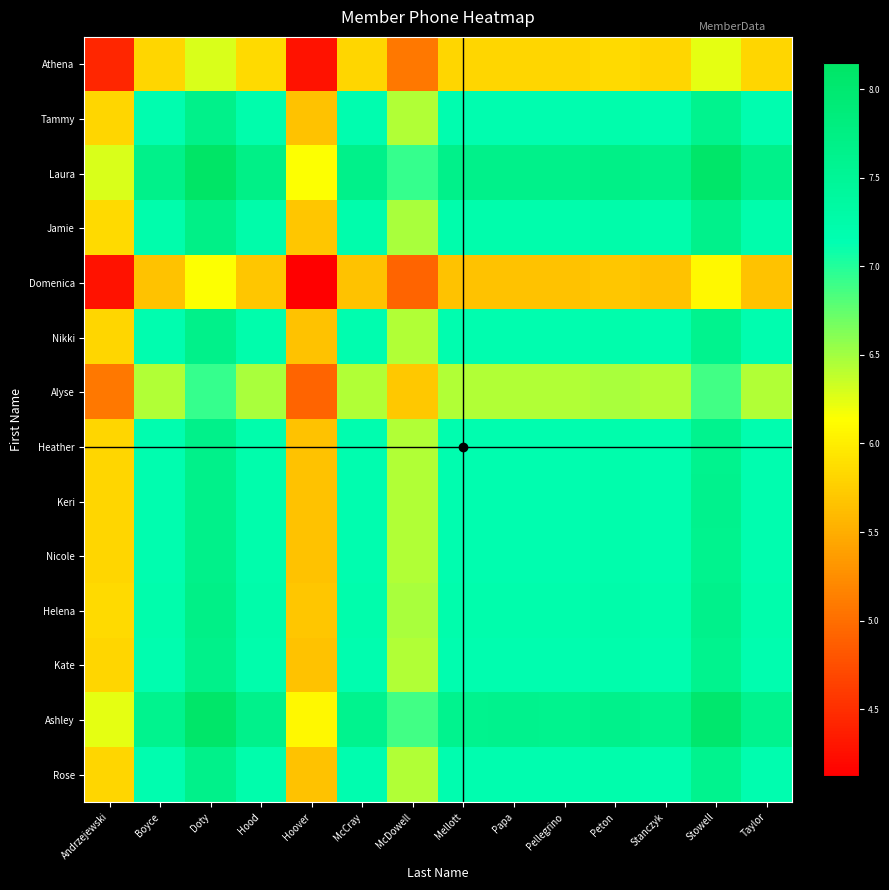

Reading left to right, list all the values displayed in this chart.

Athena: Andrzejewski=4437893152.0	Boyce=5805792979.0	Doty=6291398058.0	Hood=5839975586.0	Hoover=4281847053.5	McCray=5806471432.5	McDowell=5070919941.0	Mellott=5806706672.0	Papa=5808423161.5	Pellegrino=5806932052.0	Peton=5843007623.0	Stanczyk=5805835340.5	Stowell=6241904474.0	Taylor=5805748342.5
Tammy: Andrzejewski=5805792979.0	Boyce=7173692806.0	Doty=7659297885.0	Hood=7207875413.0	Hoover=5649746880.5	McCray=7174371259.5	McDowell=6438819768.0	Mellott=7174606499.0	Papa=7176322988.5	Pellegrino=7174831879.0	Peton=7210907450.0	Stanczyk=7173735167.5	Stowell=7609804301.0	Taylor=7173648169.5
Laura: Andrzejewski=6291398058.0	Boyce=7659297885.0	Doty=8144902964.0	Hood=7693480492.0	Hoover=6135351959.5	McCray=7659976338.5	McDowell=6924424847.0	Mellott=7660211578.0	Papa=7661928067.5	Pellegrino=7660436958.0	Peton=7696512529.0	Stanczyk=7659340246.5	Stowell=8095409380.0	Taylor=7659253248.5
Jamie: Andrzejewski=5839975586.0	Boyce=7207875413.0	Doty=7693480492.0	Hood=7242058020.0	Hoover=5683929487.5	McCray=7208553866.5	McDowell=6473002375.0	Mellott=7208789106.0	Papa=7210505595.5	Pellegrino=7209014486.0	Peton=7245090057.0	Stanczyk=7207917774.5	Stowell=7643986908.0	Taylor=7207830776.5
Domenica: Andrzejewski=4281847053.5	Boyce=5649746880.5	Doty=6135351959.5	Hood=5683929487.5	Hoover=4125800955.0	McCray=5650425334.0	McDowell=4914873842.5	Mellott=5650660573.5	Papa=5652377063.0	Pellegrino=5650885953.5	Peton=5686961524.5	Stanczyk=5649789242.0	Stowell=6085858375.5	Taylor=5649702244.0
Nikki: Andrzejewski=5806471432.5	Boyce=7174371259.5	Doty=7659976338.5	Hood=7208553866.5	Hoover=5650425334.0	McCray=7175049713.0	McDowell=6439498221.5	Mellott=7175284952.5	Papa=7177001442.0	Pellegrino=7175510332.5	Peton=7211585903.5	Stanczyk=7174413621.0	Stowell=7610482754.5	Taylor=7174326623.0
Alyse: Andrzejewski=5070919941.0	Boyce=6438819768.0	Doty=6924424847.0	Hood=6473002375.0	Hoover=4914873842.5	McCray=6439498221.5	McDowell=5703946730.0	Mellott=6439733461.0	Papa=6441449950.5	Pellegrino=6439958841.0	Peton=6476034412.0	Stanczyk=6438862129.5	Stowell=6874931263.0	Taylor=6438775131.5
Heather: Andrzejewski=5806706672.0	Boyce=7174606499.0	Doty=7660211578.0	Hood=7208789106.0	Hoover=5650660573.5	McCray=7175284952.5	McDowell=6439733461.0	Mellott=7175520192.0	Papa=7177236681.5	Pellegrino=7175745572.0	Peton=7211821143.0	Stanczyk=7174648860.5	Stowell=7610717994.0	Taylor=7174561862.5
Keri: Andrzejewski=5808423161.5	Boyce=7176322988.5	Doty=7661928067.5	Hood=7210505595.5	Hoover=5652377063.0	McCray=7177001442.0	McDowell=6441449950.5	Mellott=7177236681.5	Papa=7178953171.0	Pellegrino=7177462061.5	Peton=7213537632.5	Stanczyk=7176365350.0	Stowell=7612434483.5	Taylor=7176278352.0
Nicole: Andrzejewski=5806932052.0	Boyce=7174831879.0	Doty=7660436958.0	Hood=7209014486.0	Hoover=5650885953.5	McCray=7175510332.5	McDowell=6439958841.0	Mellott=7175745572.0	Papa=7177462061.5	Pellegrino=7175970952.0	Peton=7212046523.0	Stanczyk=7174874240.5	Stowell=7610943374.0	Taylor=7174787242.5
Helena: Andrzejewski=5843007623.0	Boyce=7210907450.0	Doty=7696512529.0	Hood=7245090057.0	Hoover=5686961524.5	McCray=7211585903.5	McDowell=6476034412.0	Mellott=7211821143.0	Papa=7213537632.5	Pellegrino=7212046523.0	Peton=7248122094.0	Stanczyk=7210949811.5	Stowell=7647018945.0	Taylor=7210862813.5
Kate: Andrzejewski=5805835340.5	Boyce=7173735167.5	Doty=7659340246.5	Hood=7207917774.5	Hoover=5649789242.0	McCray=7174413621.0	McDowell=6438862129.5	Mellott=7174648860.5	Papa=7176365350.0	Pellegrino=7174874240.5	Peton=7210949811.5	Stanczyk=7173777529.0	Stowell=7609846662.5	Taylor=7173690531.0
Ashley: Andrzejewski=6241904474.0	Boyce=7609804301.0	Doty=8095409380.0	Hood=7643986908.0	Hoover=6085858375.5	McCray=7610482754.5	McDowell=6874931263.0	Mellott=7610717994.0	Papa=7612434483.5	Pellegrino=7610943374.0	Peton=7647018945.0	Stanczyk=7609846662.5	Stowell=8045915796.0	Taylor=7609759664.5
Rose: Andrzejewski=5805748342.5	Boyce=7173648169.5	Doty=7659253248.5	Hood=7207830776.5	Hoover=5649702244.0	McCray=7174326623.0	McDowell=6438775131.5	Mellott=7174561862.5	Papa=7176278352.0	Pellegrino=7174787242.5	Peton=7210862813.5	Stanczyk=7173690531.0	Stowell=7609759664.5	Taylor=7173603533.0